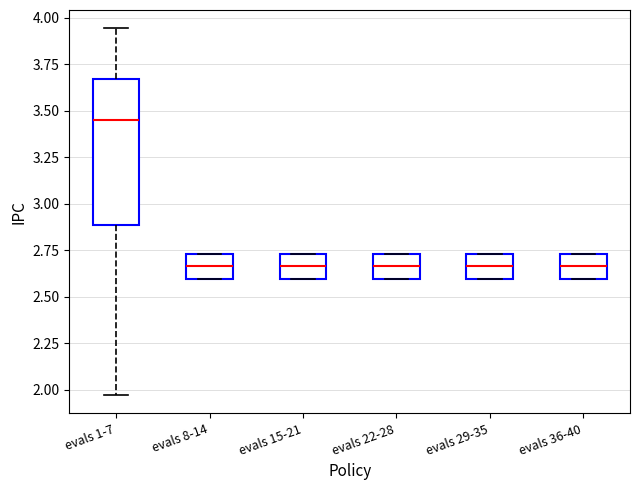

Which box's median line is the highest?

evals 1-7